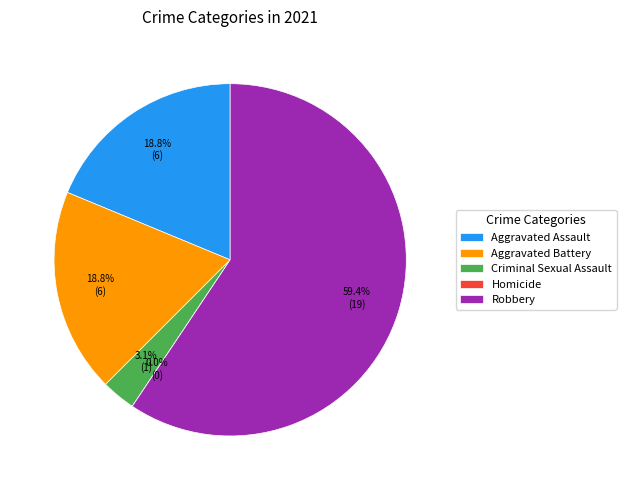

How many slices are in this pie chart?

5